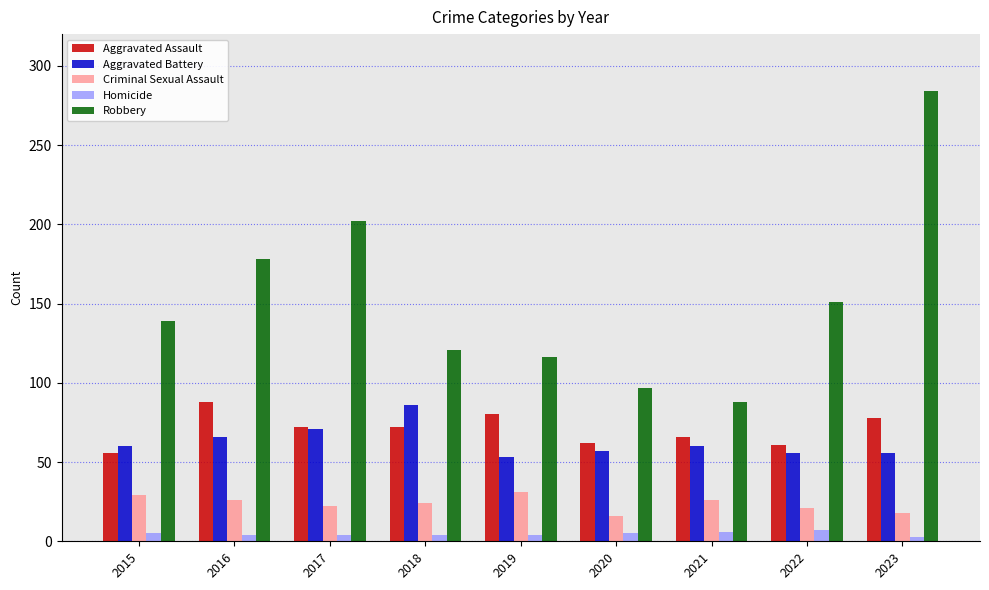

Which series changed the most between 2019 and 2023?

Robbery